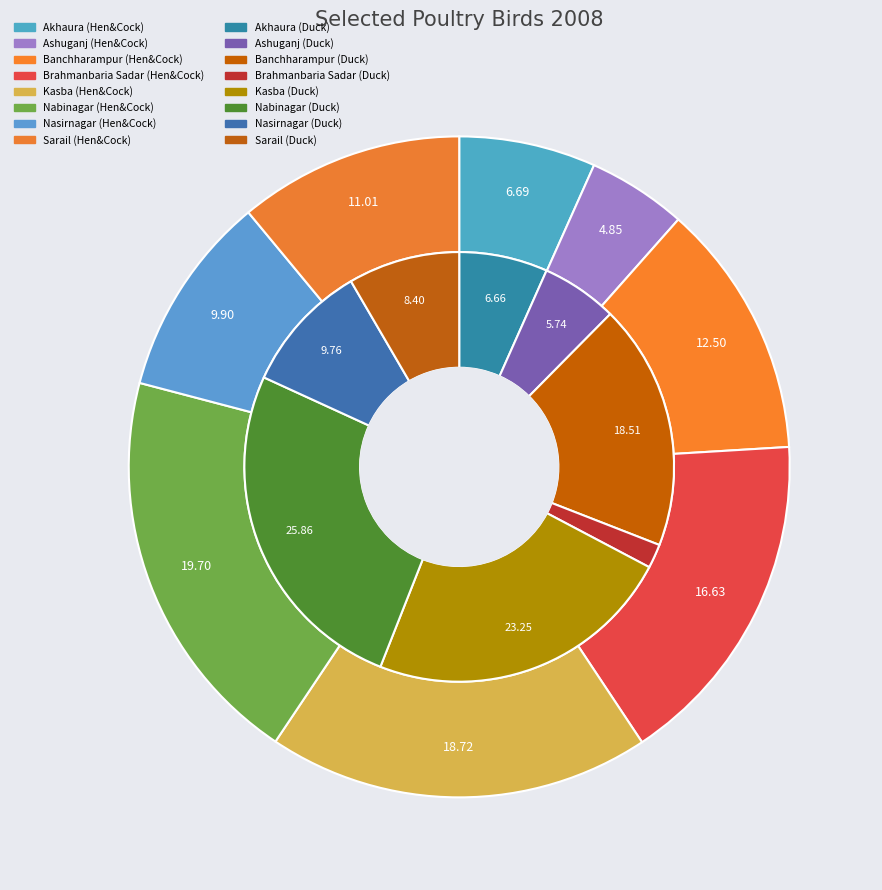

The Banchharampur slice represents 1% of the pie. True or false?

False